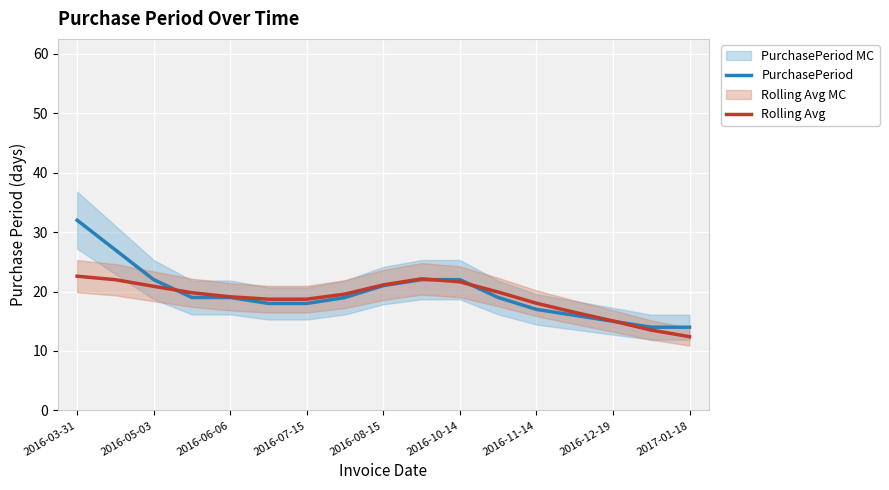

Rank the series at 2016-03-31 from highest to lowest value.

PurchasePeriod, Rolling Avg